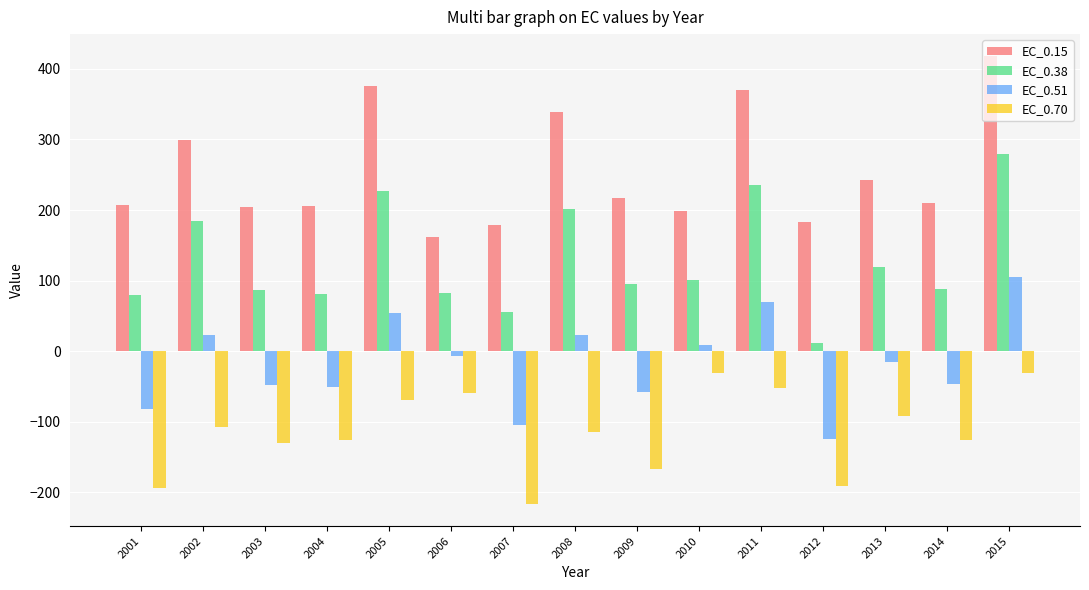

List the series in order of their peak value, lowest first.

EC_0.70, EC_0.51, EC_0.38, EC_0.15